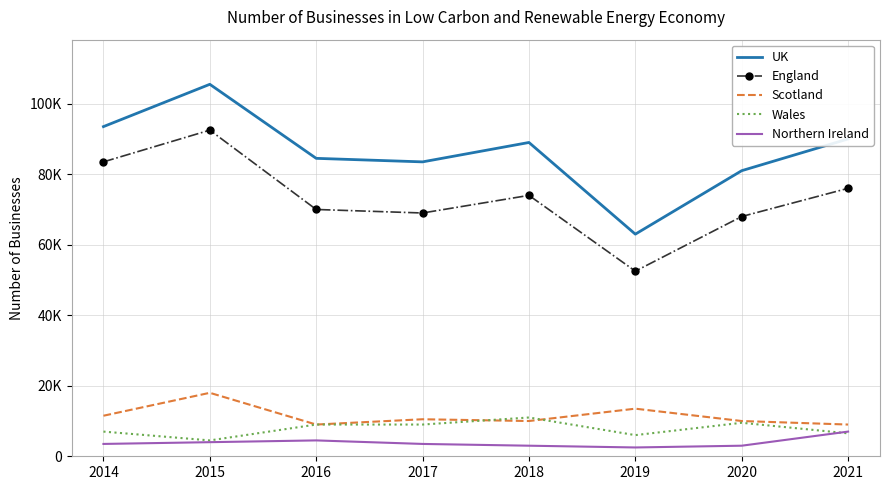

What are all the series names shown in the legend?

UK, England, Scotland, Wales, Northern Ireland